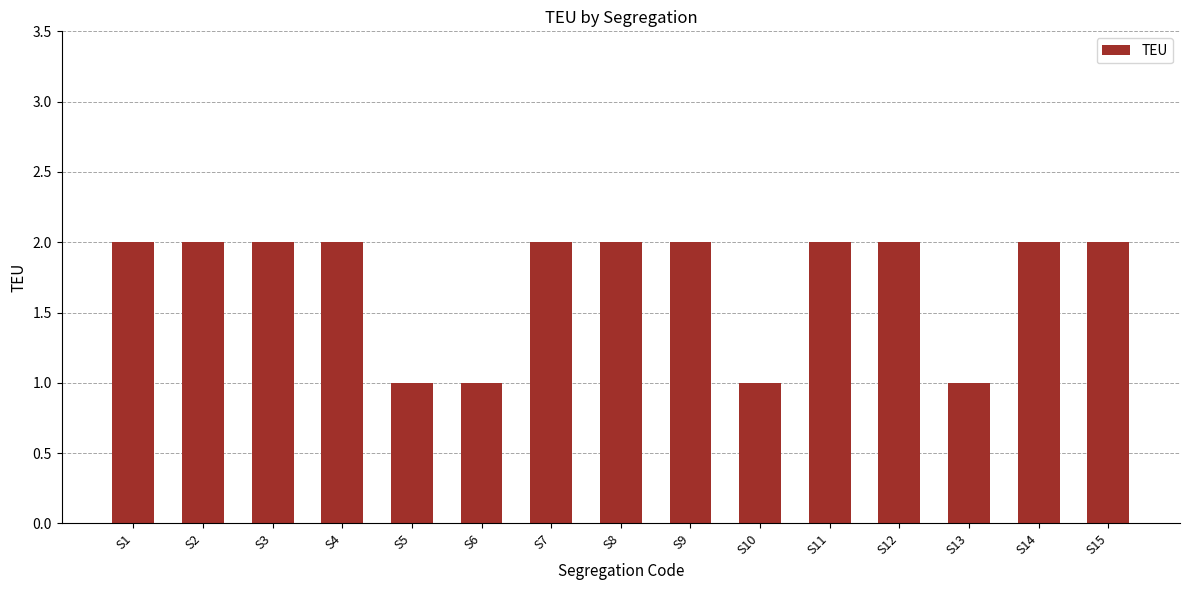

Reading left to right, list all the values displayed in this chart.

S1=2	S2=2	S3=2	S4=2	S5=1	S6=1	S7=2	S8=2	S9=2	S10=1	S11=2	S12=2	S13=1	S14=2	S15=2